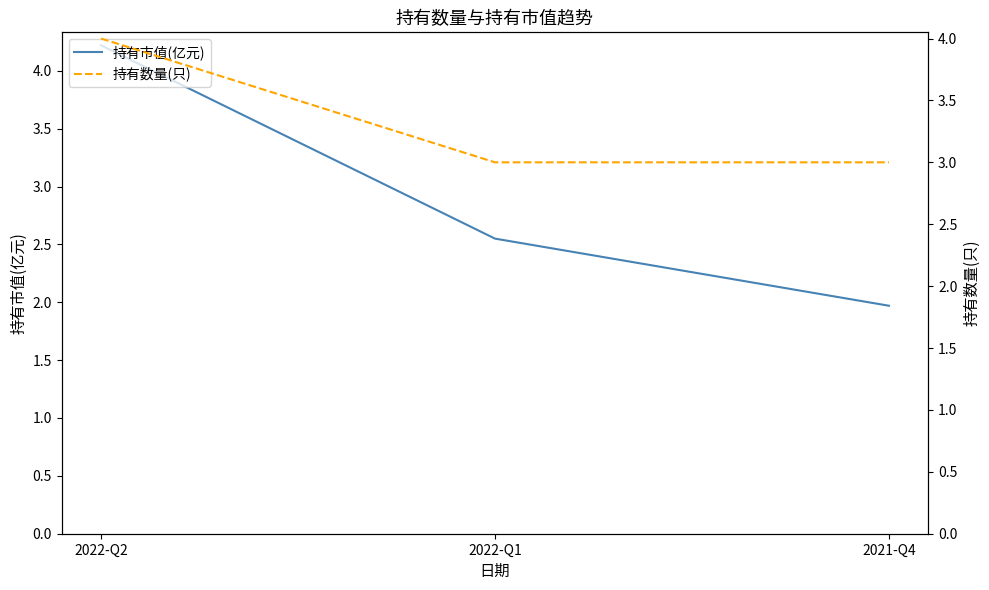

Reading right to left, extract all data points from this chart.

持有市值(亿元): 2.0	2.5	4.2
持有数量(只): 3.0	3.0	4.0